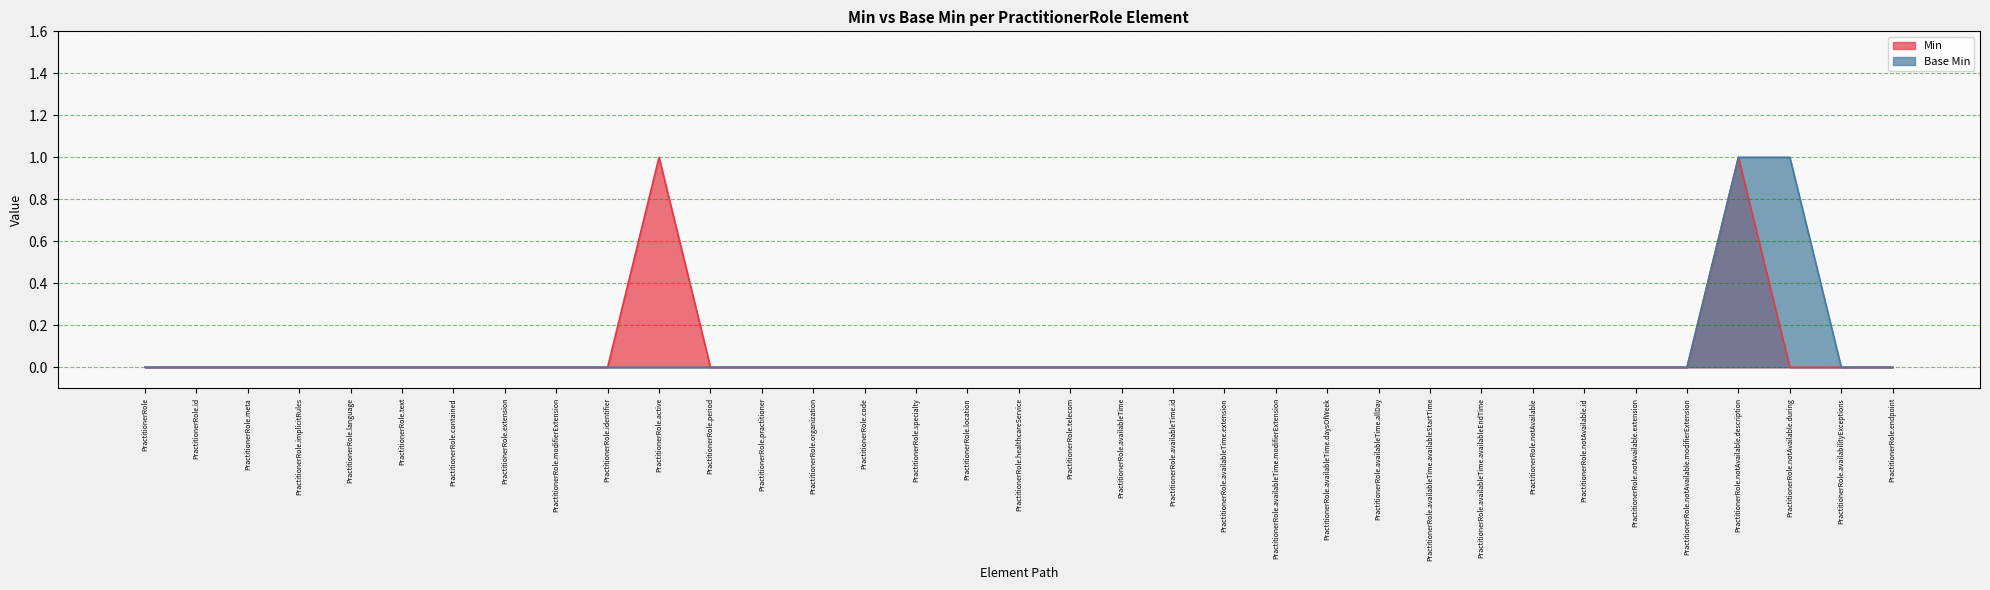

How many positive values does the Min series have?

2